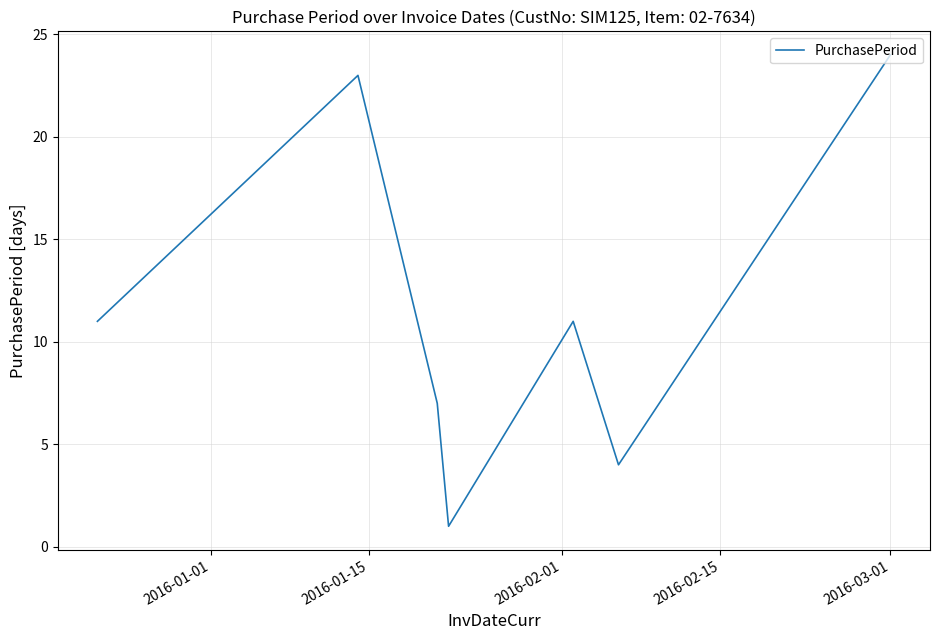

Reading right to left, transcribe all the data shown in this chart.

24	4	11	1	7	23	11